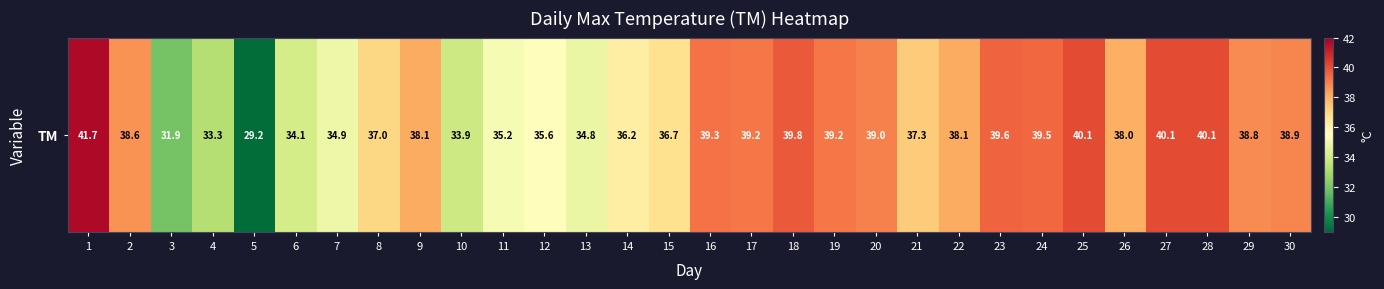

What is the minimum value shown in the chart?

29.2